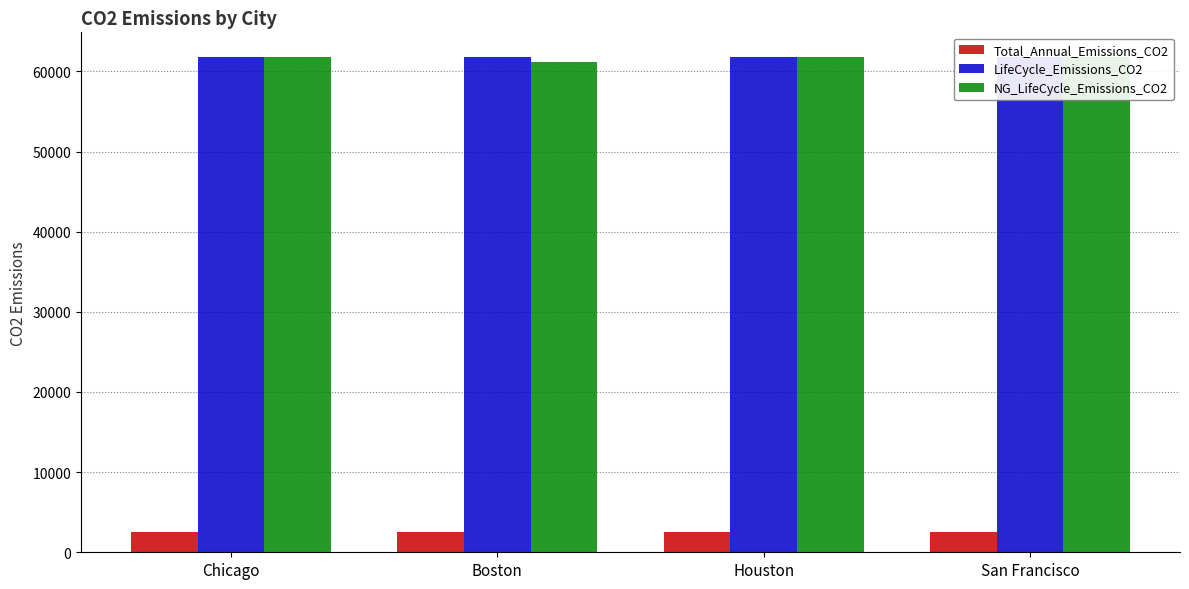

What position from the right is Boston?

3